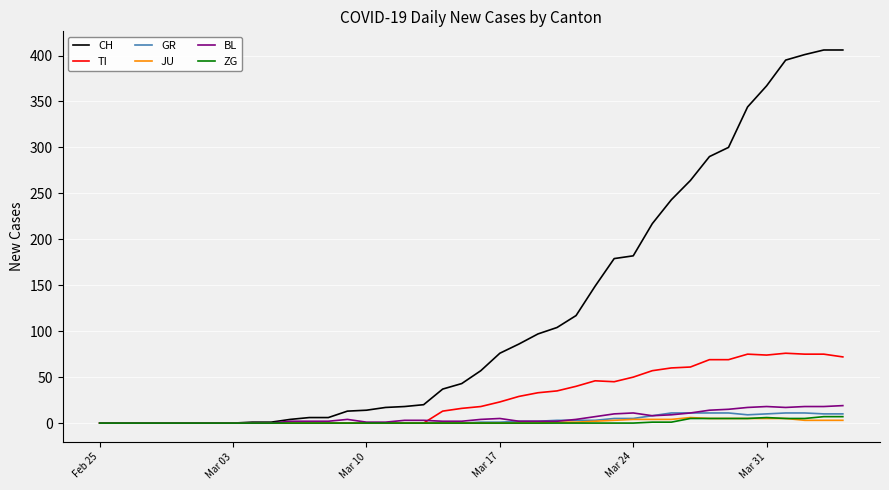

What is the highest value of the GR series?

11